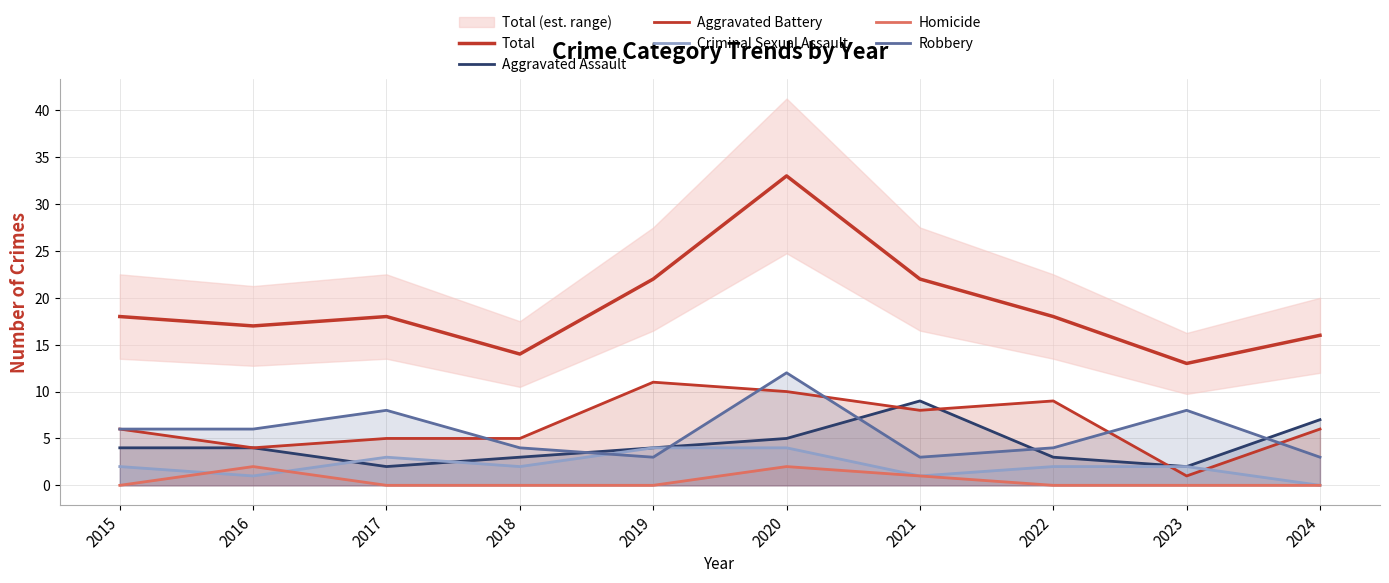

The value of Aggravated Battery at 2021 is 8. True or false?

True